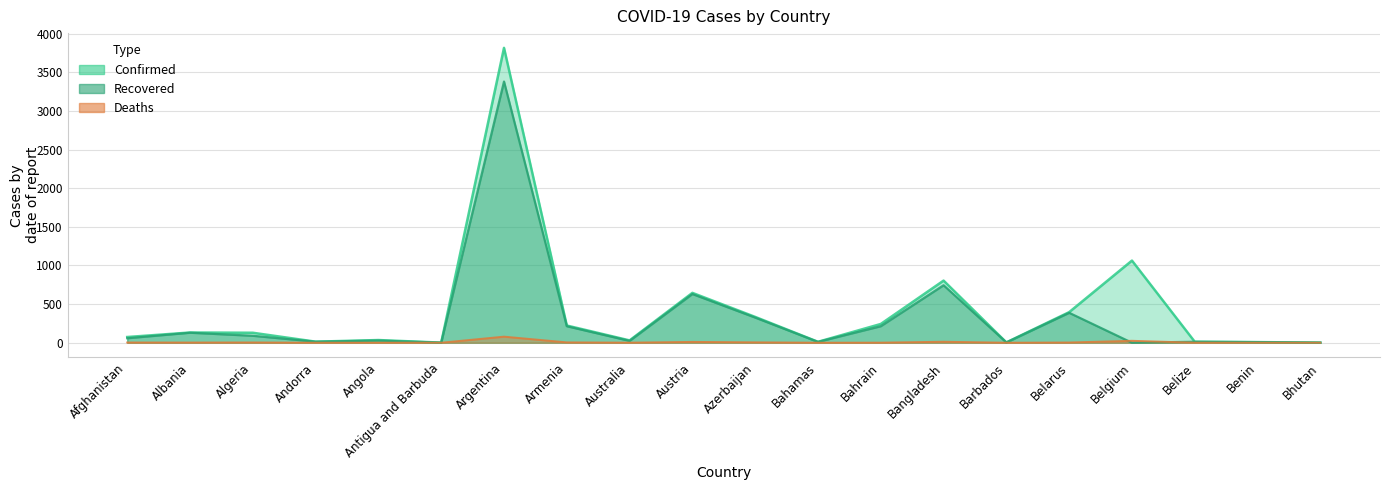

True or false: Deaths and Recovered cross at least once.

True